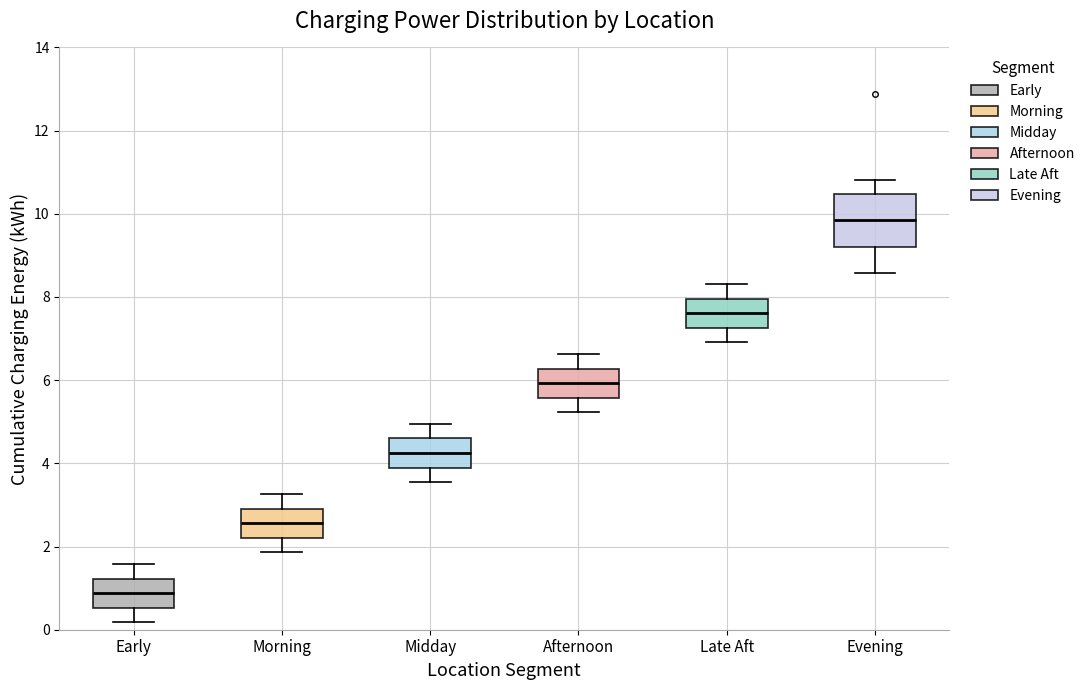

Comparing the boxes themselves (not the whiskers), which one is the tallest?

Evening